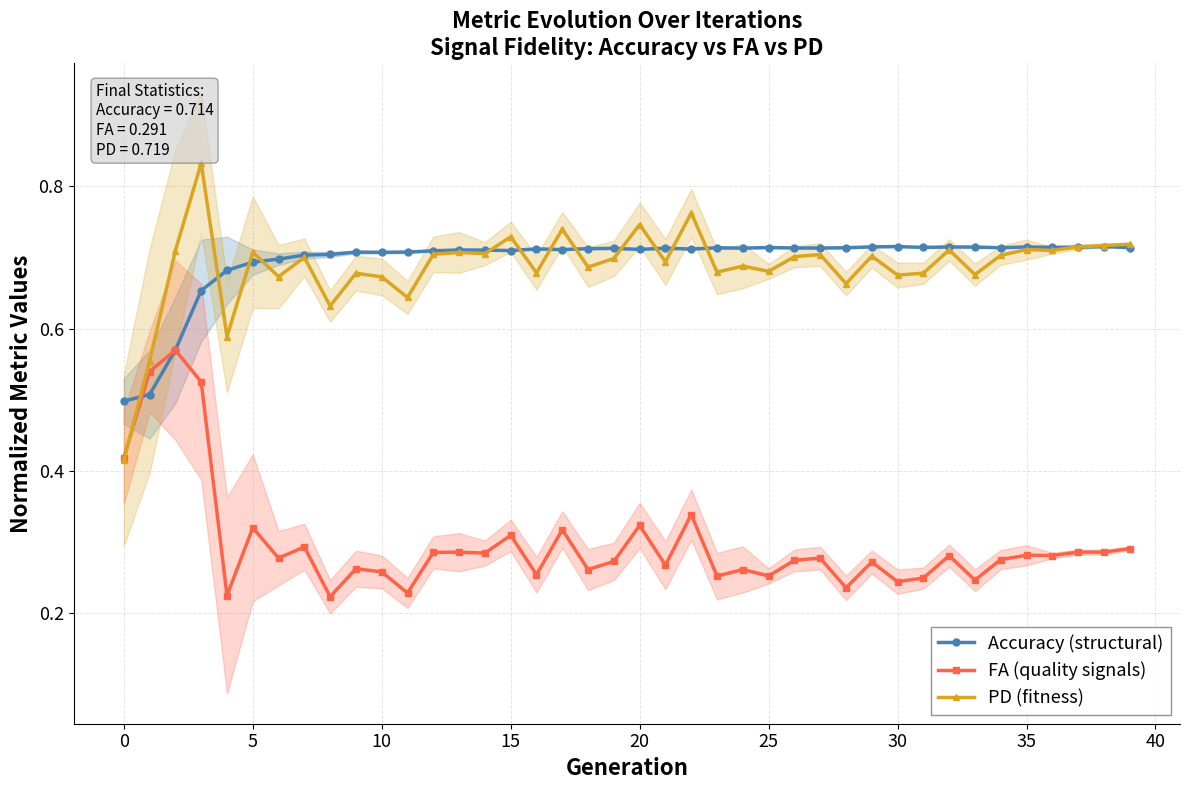

Which series has the widest spread of values?

PD (fitness)